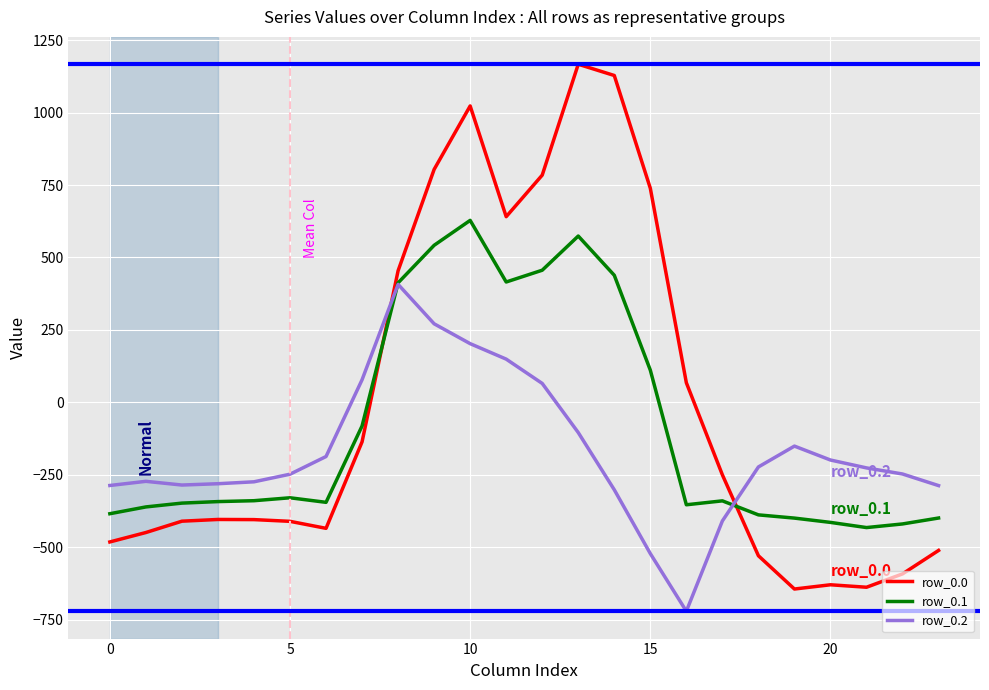

What is the maximum value shown in the chart?

1167.2